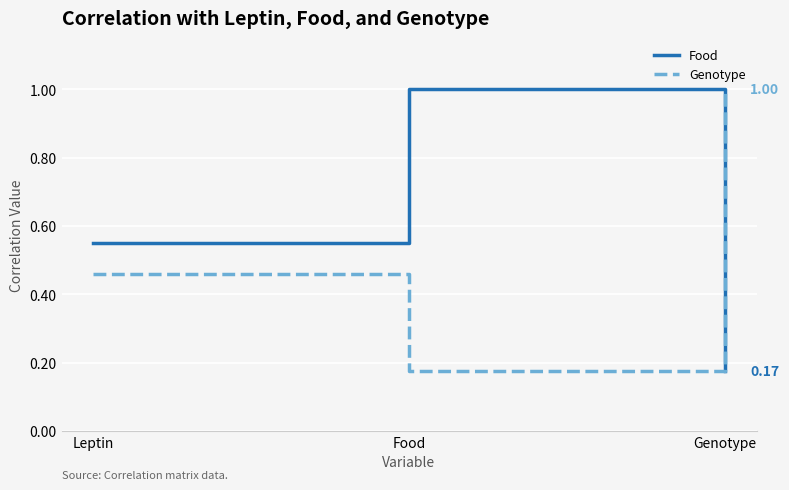

How many lines are shown in the chart?

2